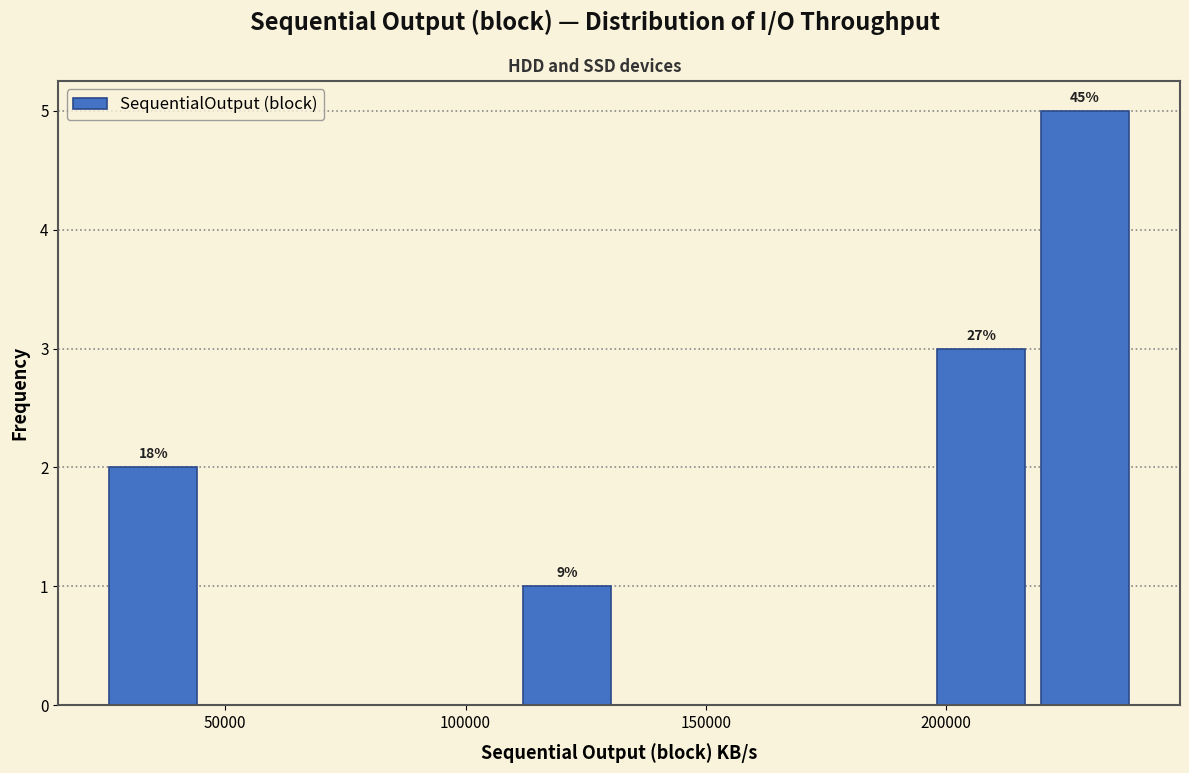

Over which range of the x-axis is the bar tallest?

220000 to 240000